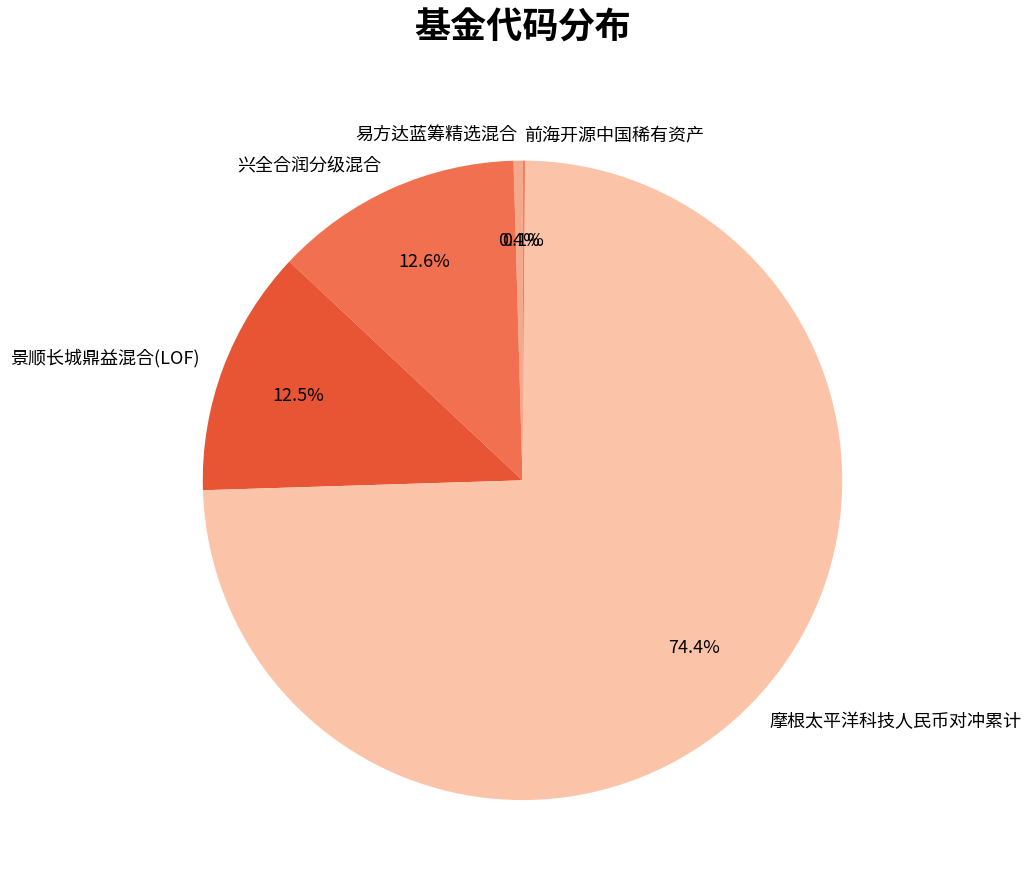

What percentage is NOT represented by 摩根太平洋科技人民币对冲累计?

25.6%